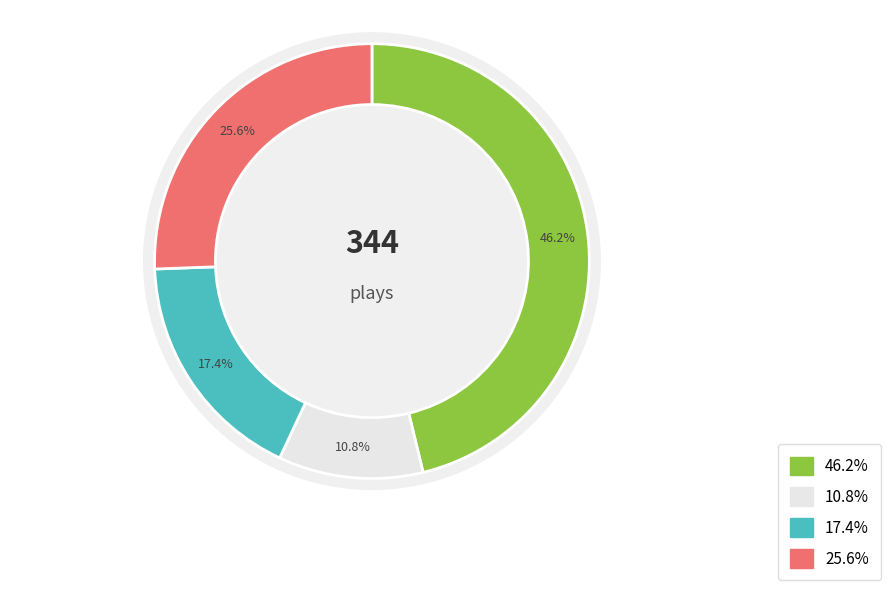

True or false: Period 2 accounts for 11% of the total.

True